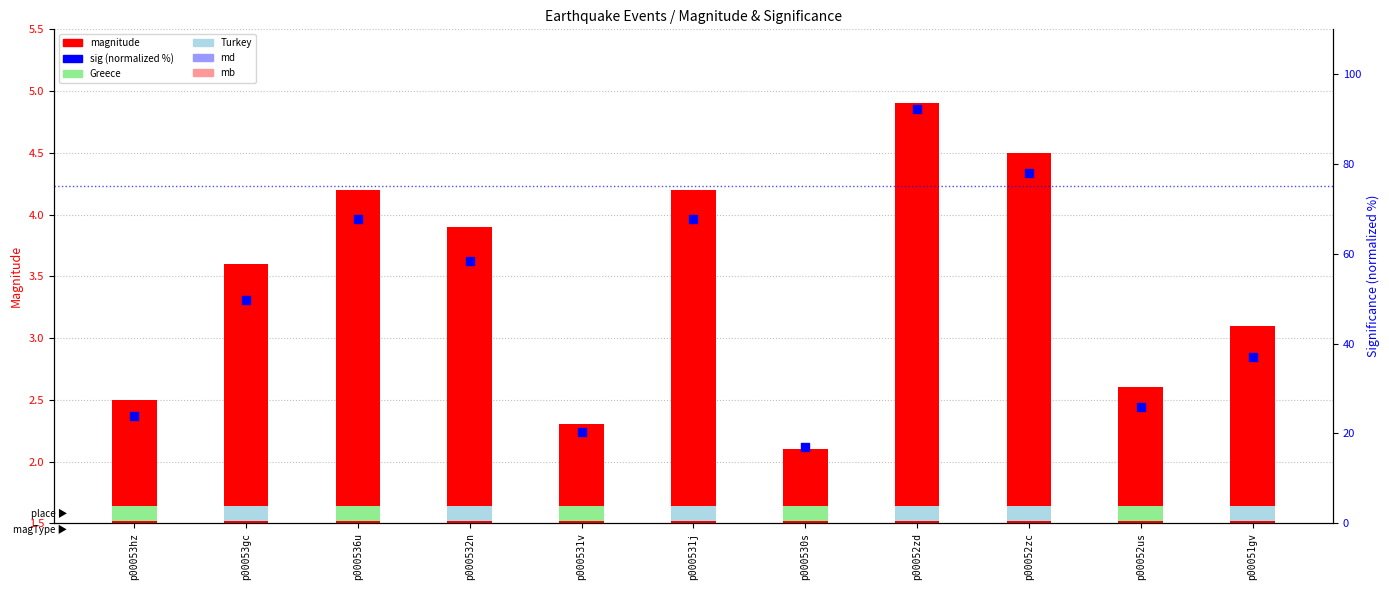

At which category is the sum across all series the highest?

p00052zd